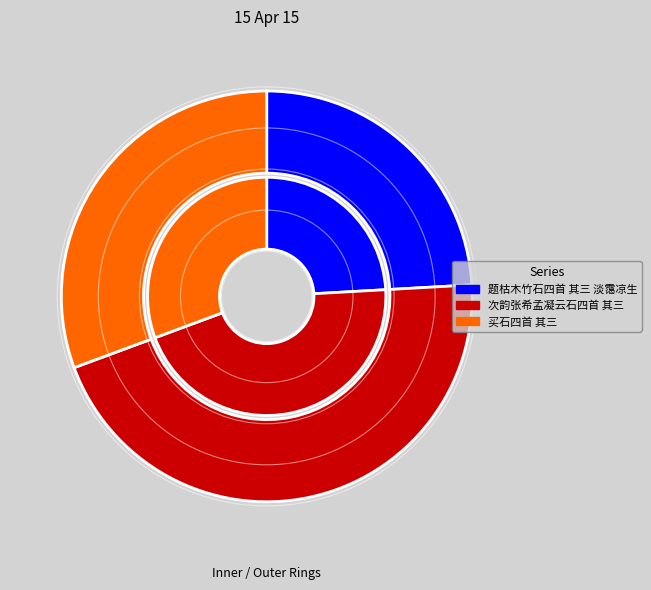

What is the largest slice in the pie chart?

次韵张希孟凝云石四首 其三